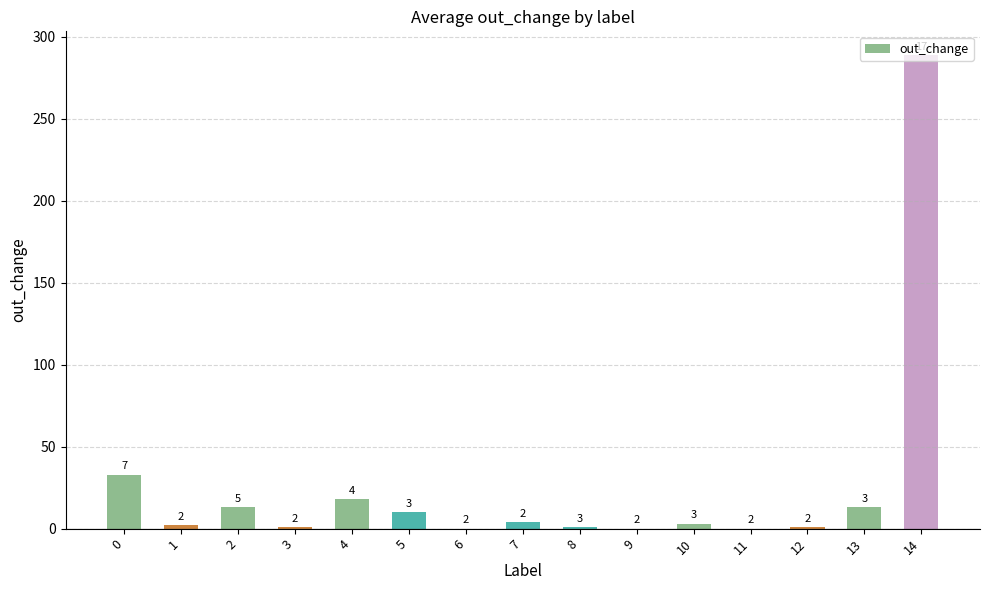

Which has a higher value, 11 or 7?

7